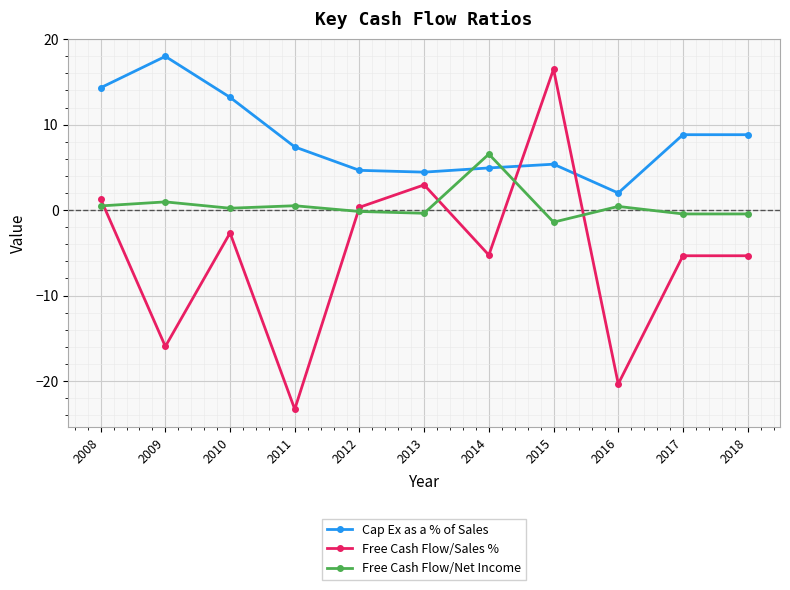

Where is Free Cash Flow/Sales % nearest to the value -3?

2010